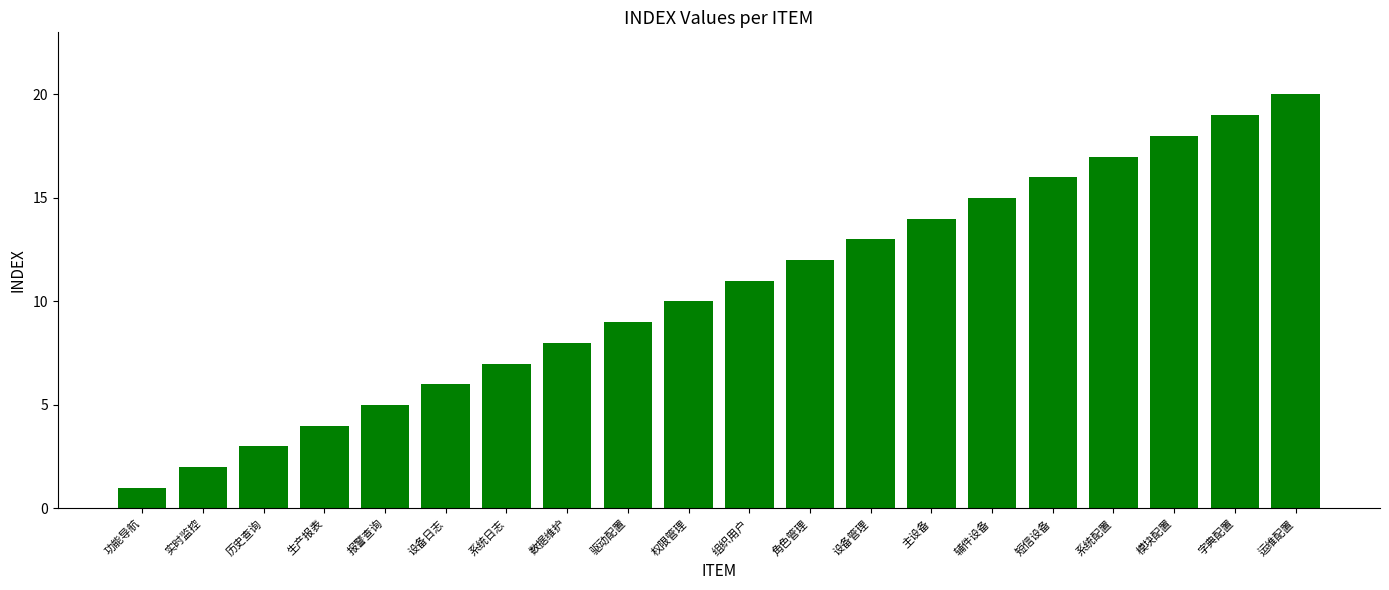

What is the difference between the maximum and minimum values?

19